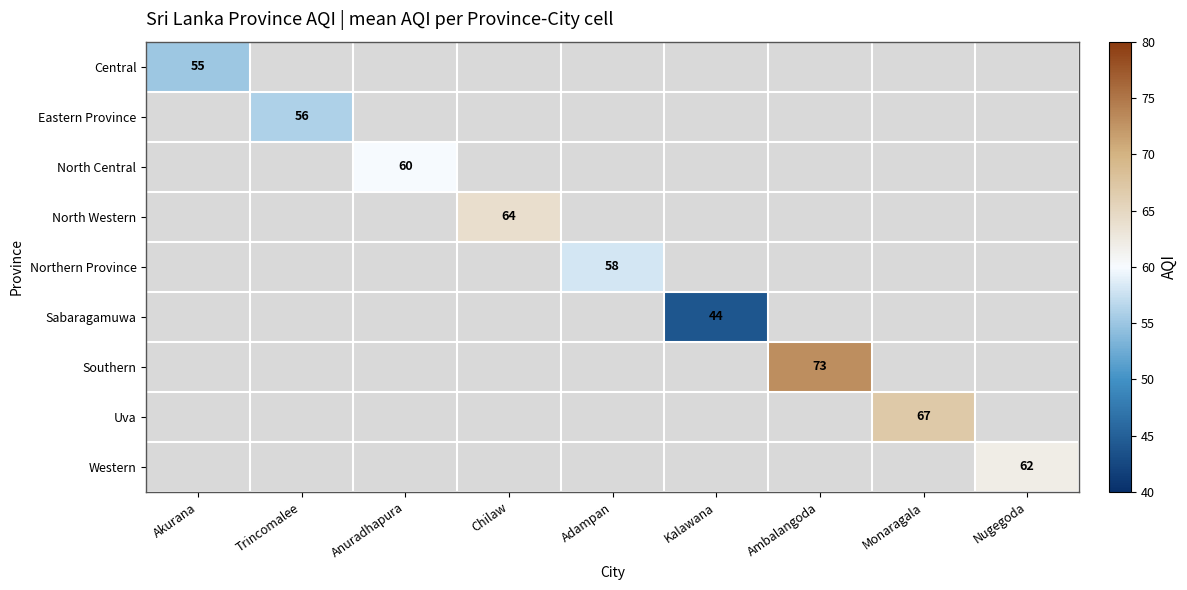

The value of Eastern Province at Trincomalee is 56. True or false?

True